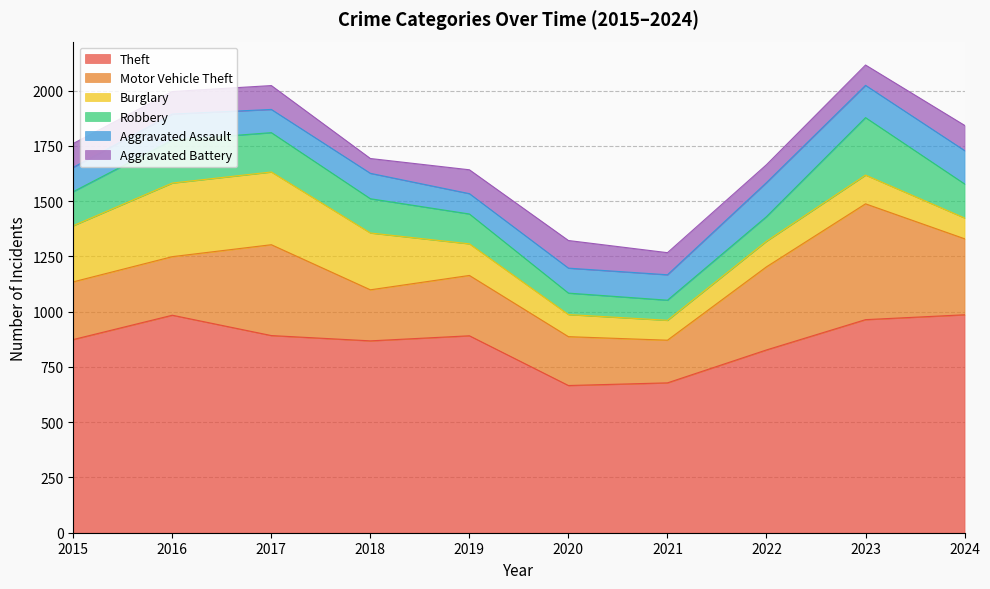

True or false: Aggravated Battery and Motor Vehicle Theft cross at least once.

False